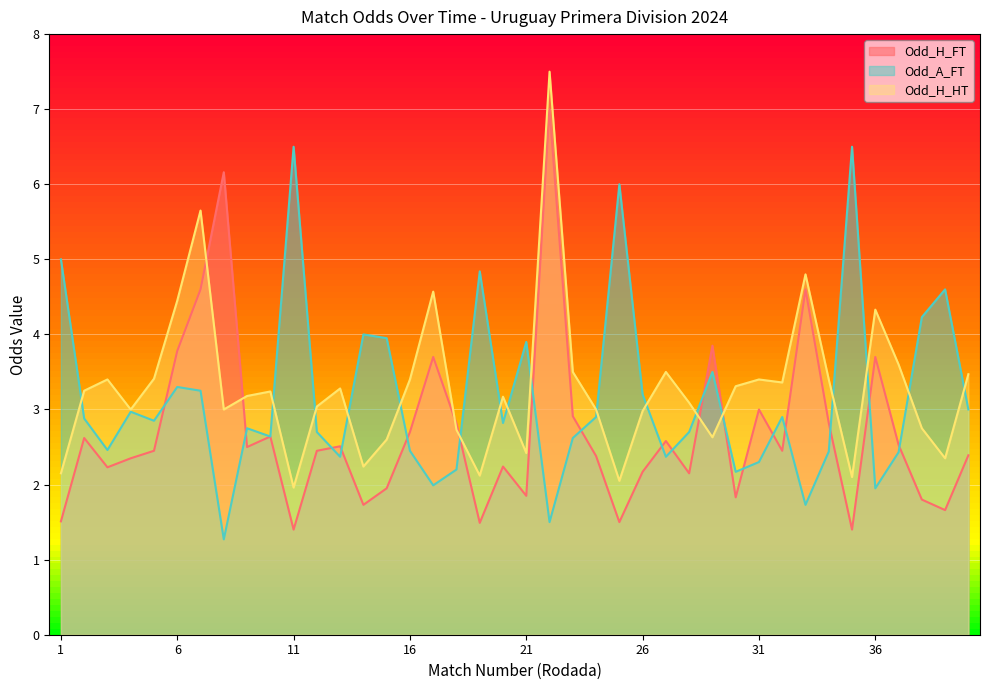

Reading right to left, list all the values displayed in this chart.

Odd_H_FT: 40=2.4	39=1.7	38=1.8	37=2.5	36=3.7	35=1.4	34=2.8	33=4.6	32=2.5	31=3.0	30=1.8	29=3.9	28=2.1	27=2.6	26=2.2	25=1.5	24=2.4	23=2.9	22=7.0	21=1.9	20=2.2	19=1.5	18=2.8	17=3.7	16=2.7	15=1.9	14=1.7	13=2.5	12=2.5	11=1.4	10=2.6	9=2.5	8=6.2	7=4.6	6=3.8	5=2.5	4=2.4	3=2.2	2=2.6	1=1.5
Odd_A_FT: 40=3.0	39=4.6	38=4.2	37=2.4	36=1.9	35=6.5	34=2.4	33=1.7	32=2.9	31=2.3	30=2.2	29=3.5	28=2.7	27=2.4	26=3.2	25=6.0	24=2.9	23=2.6	22=1.5	21=3.9	20=2.8	19=4.8	18=2.2	17=2.0	16=2.5	15=4.0	14=4.0	13=2.4	12=2.7	11=6.5	10=2.6	9=2.8	8=1.3	7=3.2	6=3.3	5=2.9	4=3.0	3=2.5	2=2.9	1=5.0
Odd_H_HT: 40=3.5	39=2.4	38=2.8	37=3.6	36=4.3	35=2.1	34=3.4	33=4.8	32=3.4	31=3.4	30=3.3	29=2.6	28=3.1	27=3.5	26=3.0	25=2.0	24=3.0	23=3.5	22=7.5	21=2.4	20=3.2	19=2.1	18=2.7	17=4.6	16=3.4	15=2.6	14=2.2	13=3.3	12=3.0	11=2.0	10=3.2	9=3.2	8=3.0	7=5.7	6=4.5	5=3.4	4=3.0	3=3.4	2=3.2	1=2.1